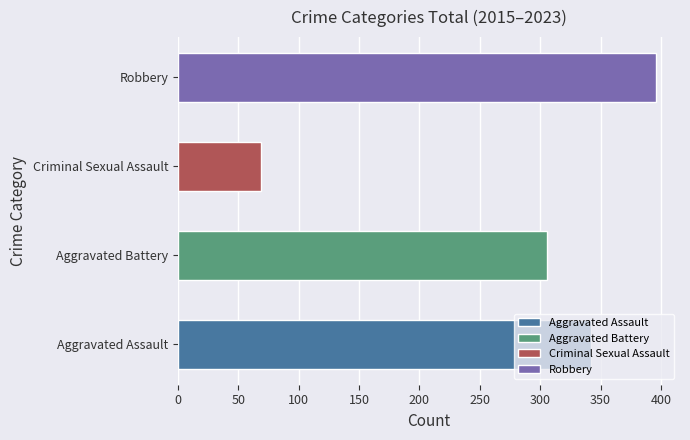

Which series has the largest range (max minus min)?

Robbery